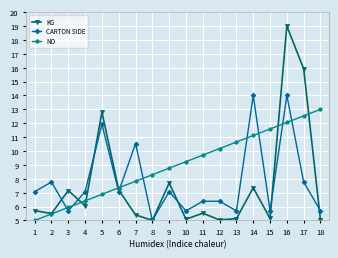

True or false: CARTON SIDE has a value of 5.7 at 15.

True